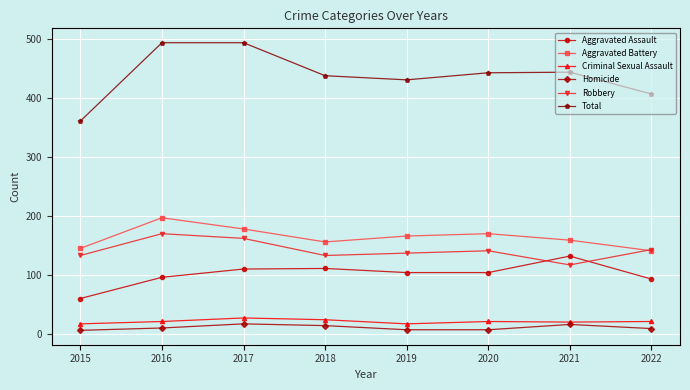

How many interior local valleys does the Robbery series have?

2